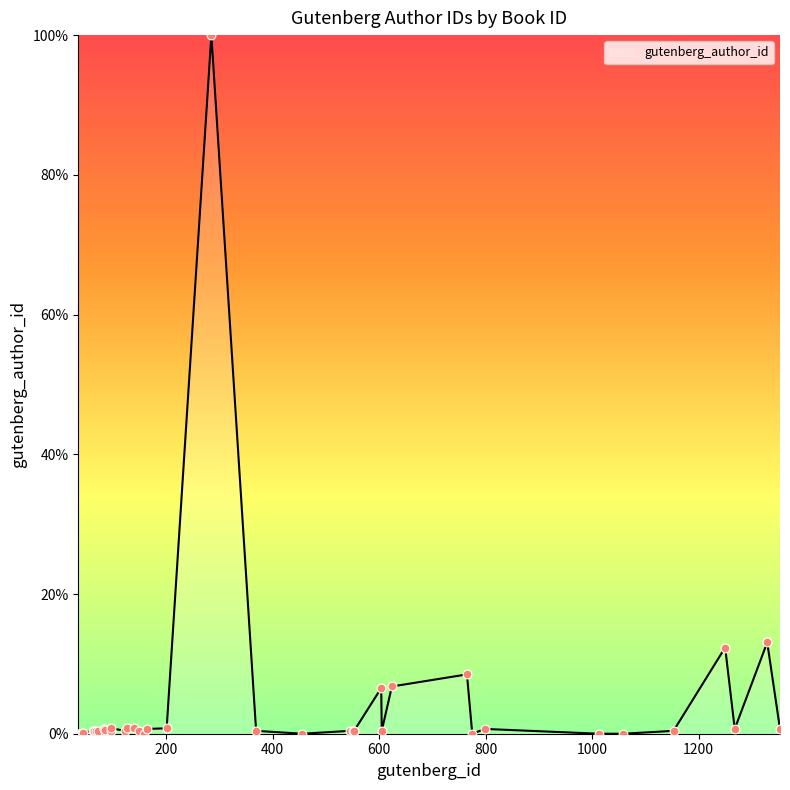

What is the maximum value shown in the chart?

100.0